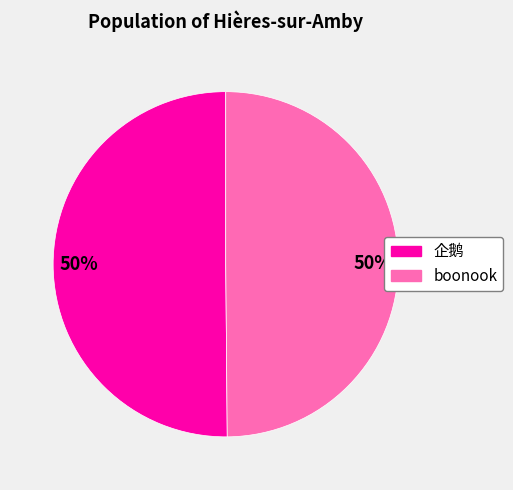

Do 企鹅 and boonook together represent more than half of the pie?

Yes